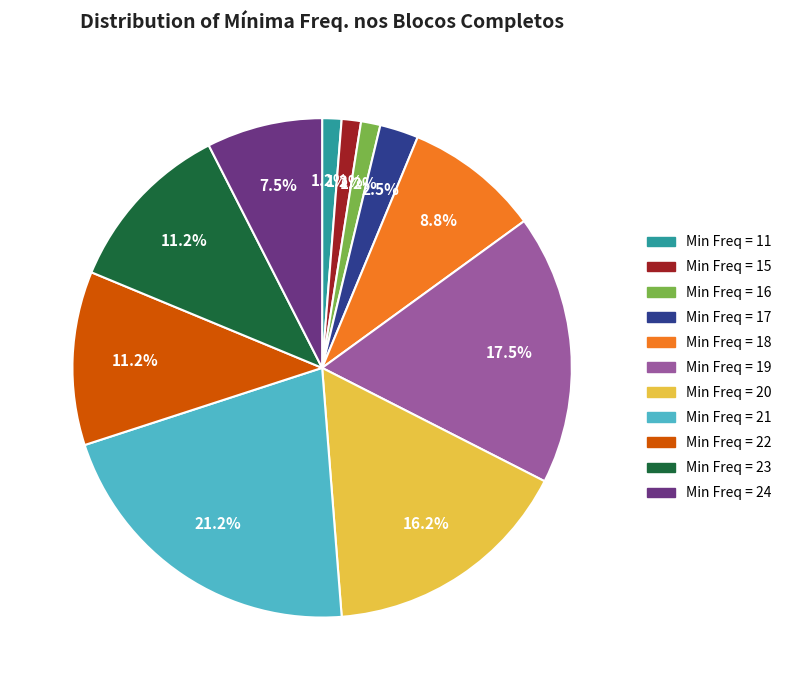

Count the number of slices in the pie.

11